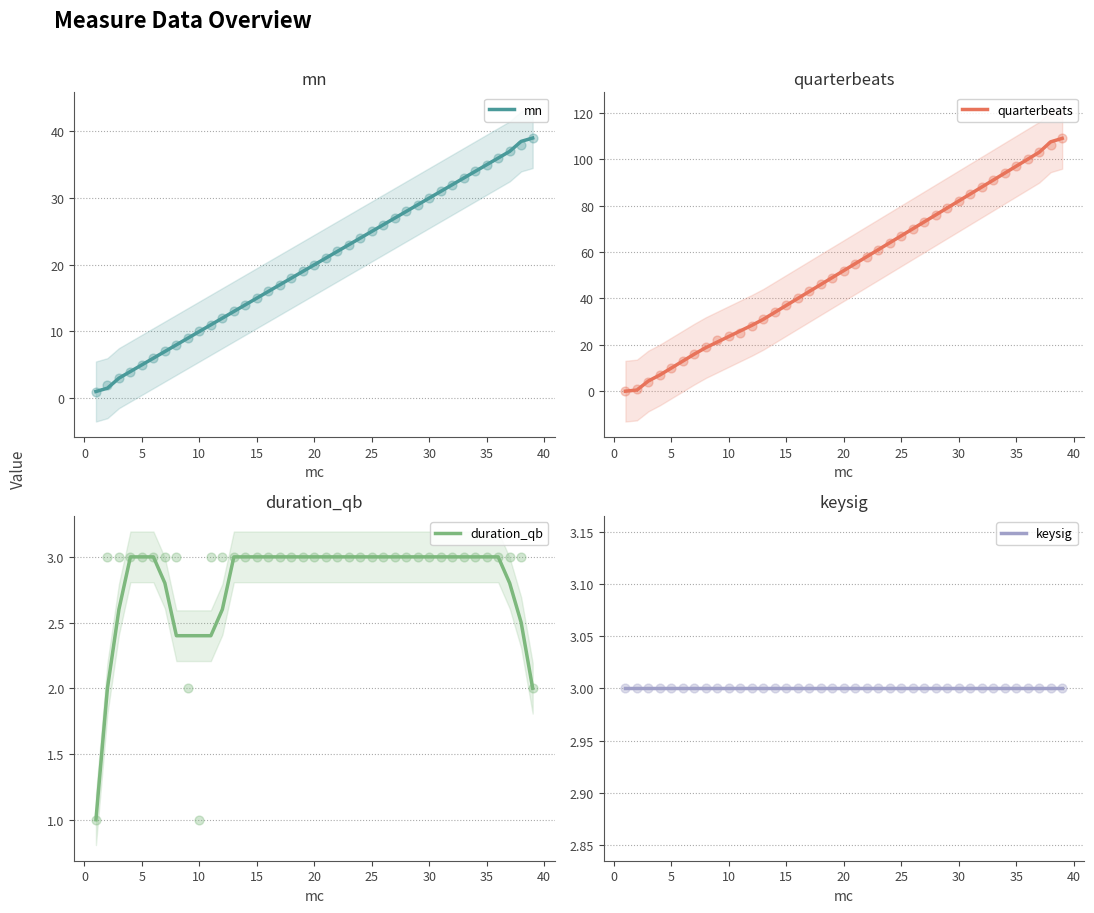

What are all the series names shown in the legend?

mn, quarterbeats, duration_qb, keysig